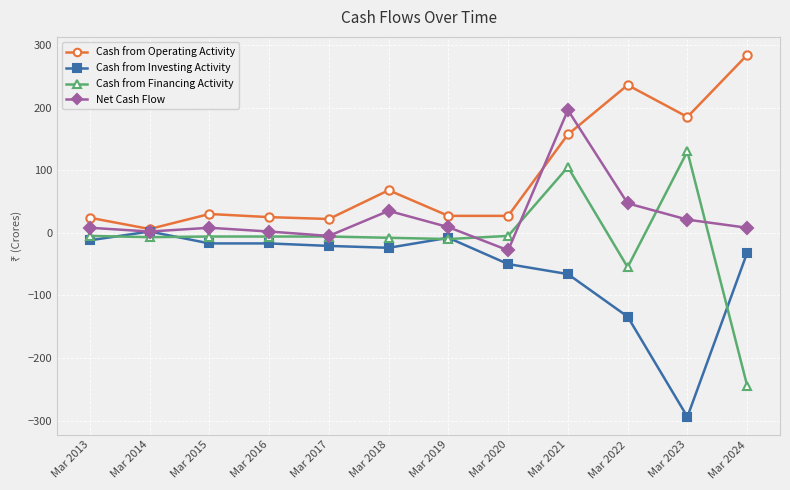

The Cash from Financing Activity series shows 59 at Mar 2021. True or false?

False